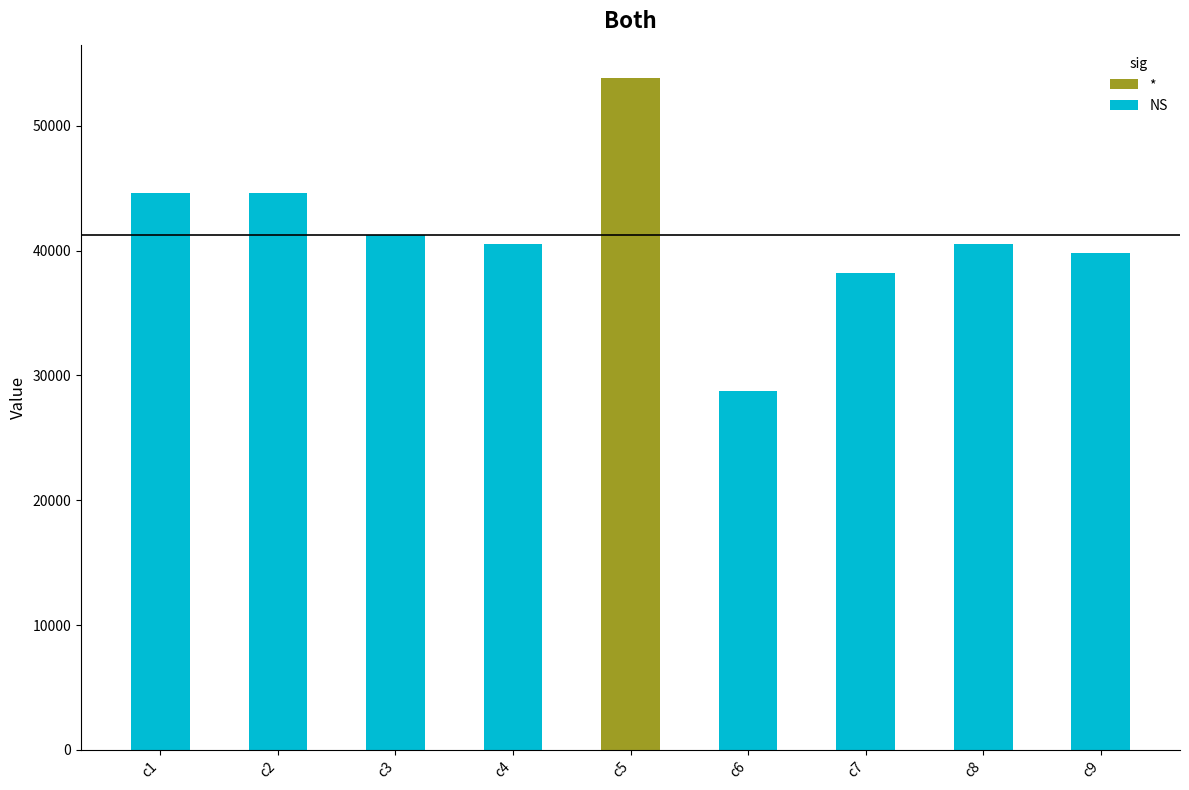

Is it true that the value at c7 is 38235?

True